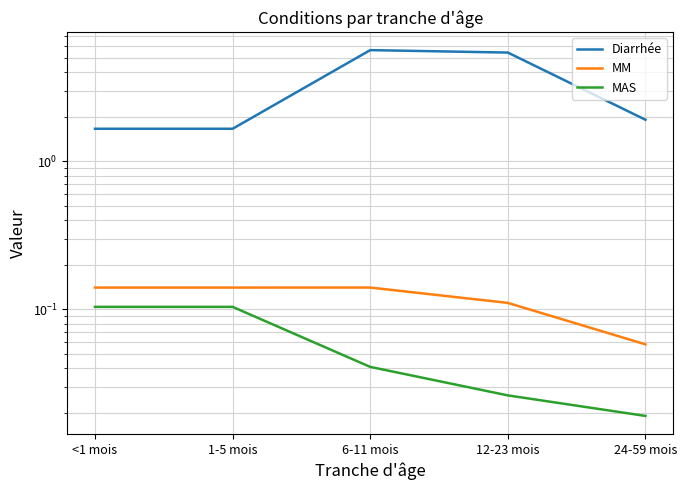

True or false: MAS has a value of 0.0 at 24-59 mois.

False